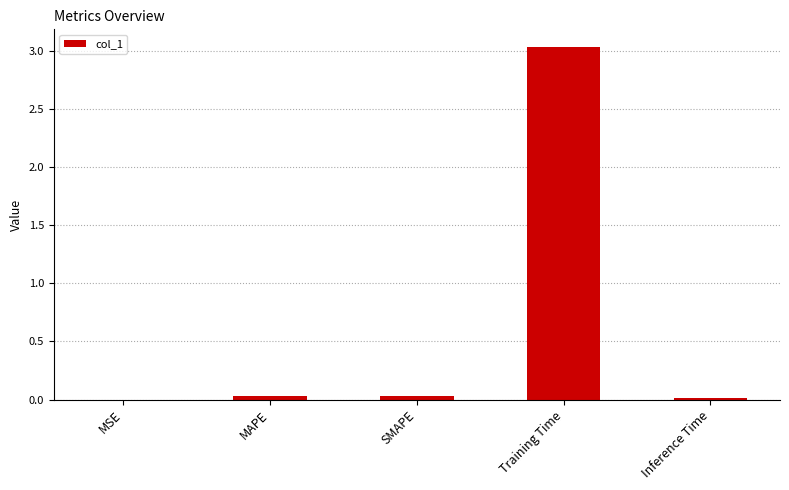

Which has a higher value, Inference Time or Training Time?

Training Time